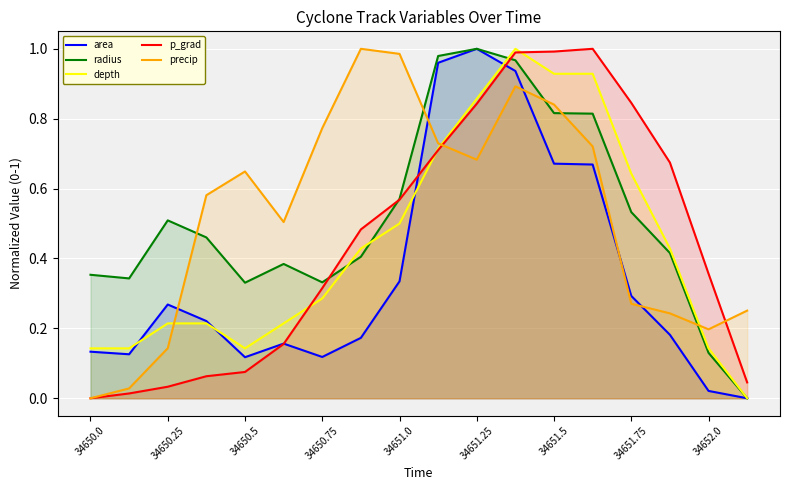

How many positive values does the radius series have?

17